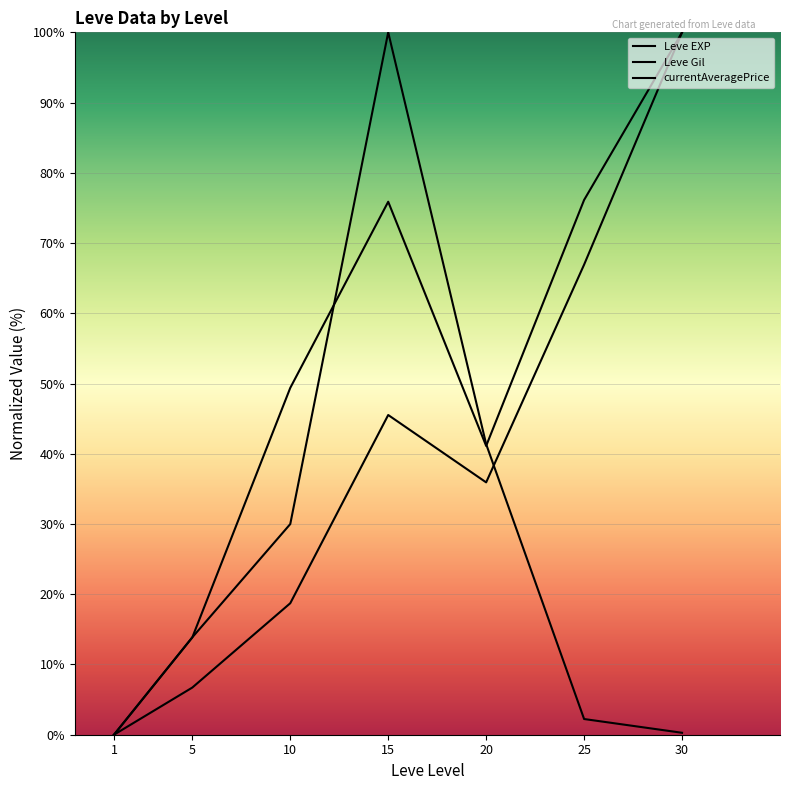

At which category does the chart reach its minimum across all series?

1